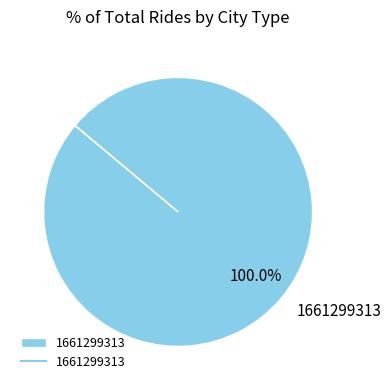

Is it true that 1661299313 is 100% of the pie?

True